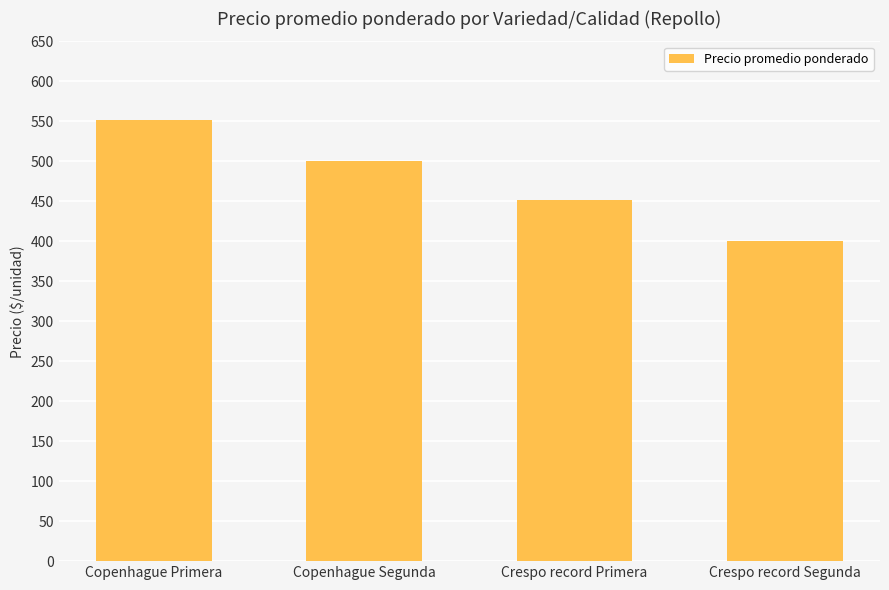

What is the average value?

476